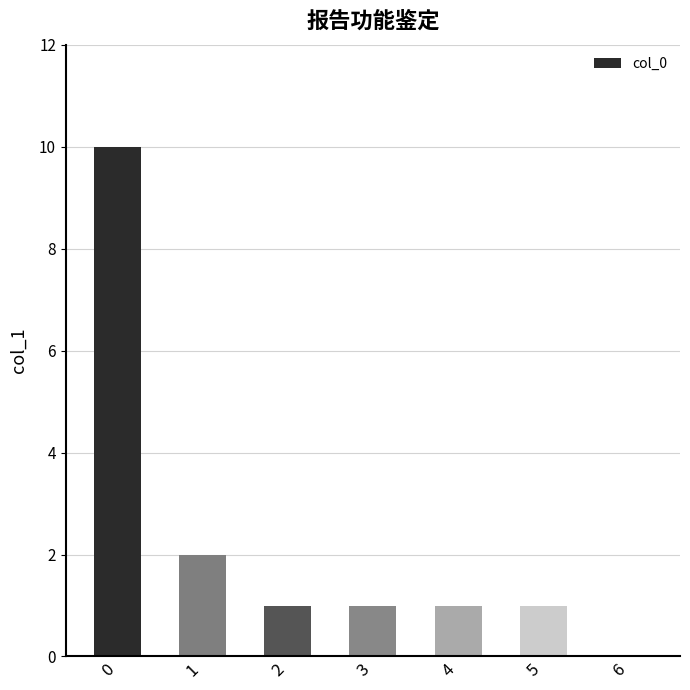

True or false: the data shows 2 at 1.

True